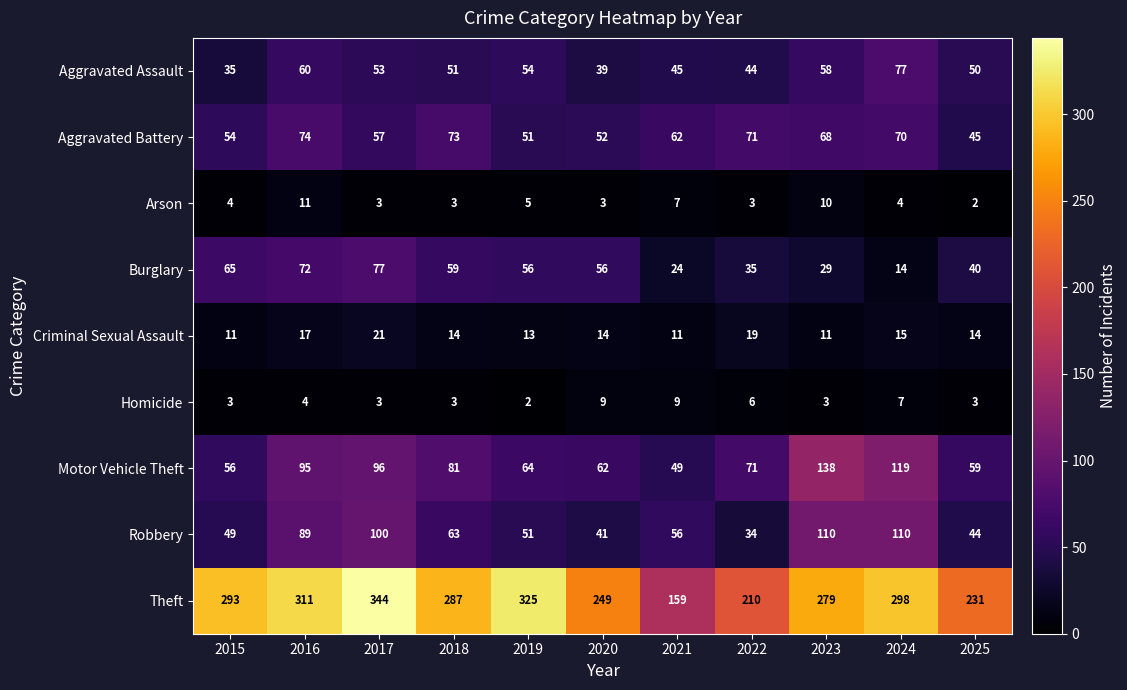

What is the average value of the Aggravated Battery series?

62